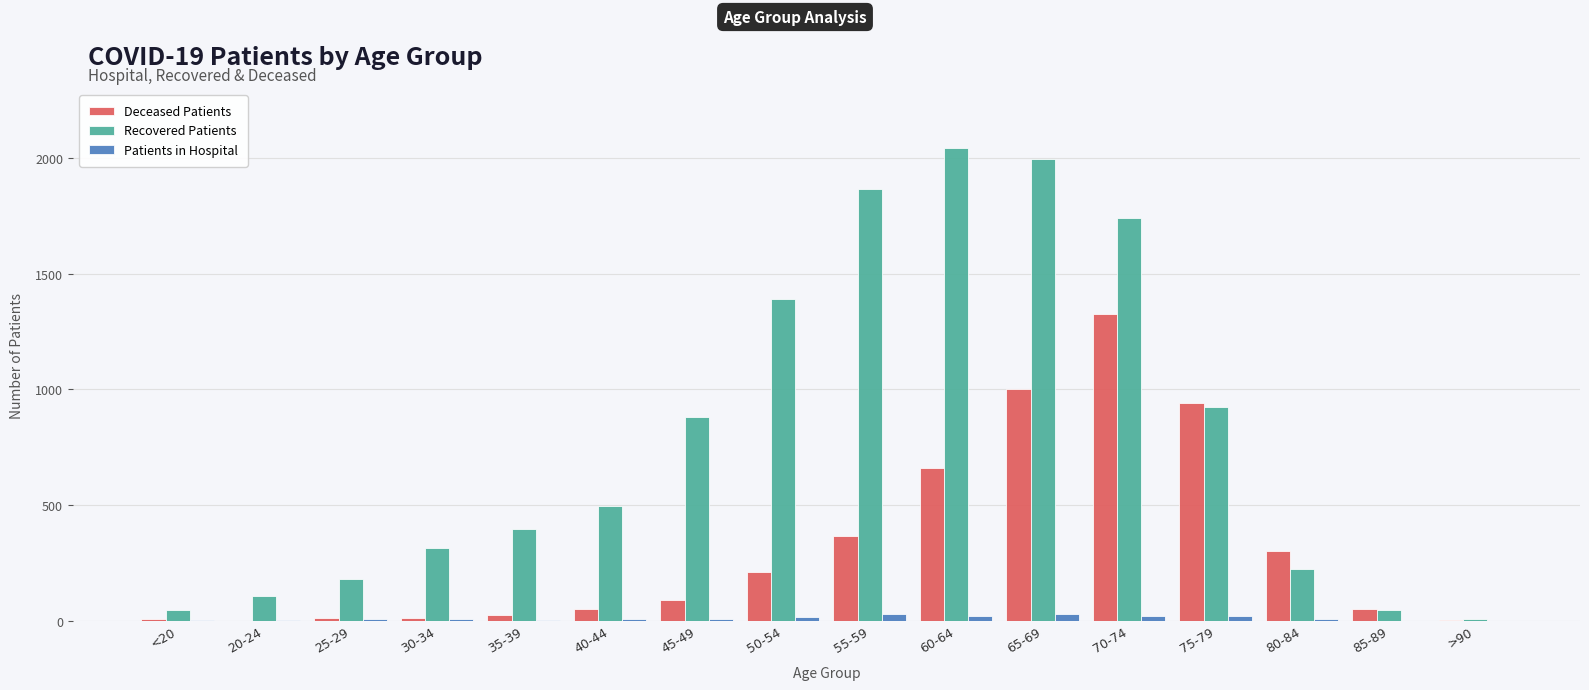

Which series has the largest total across all categories?

Recovered Patients